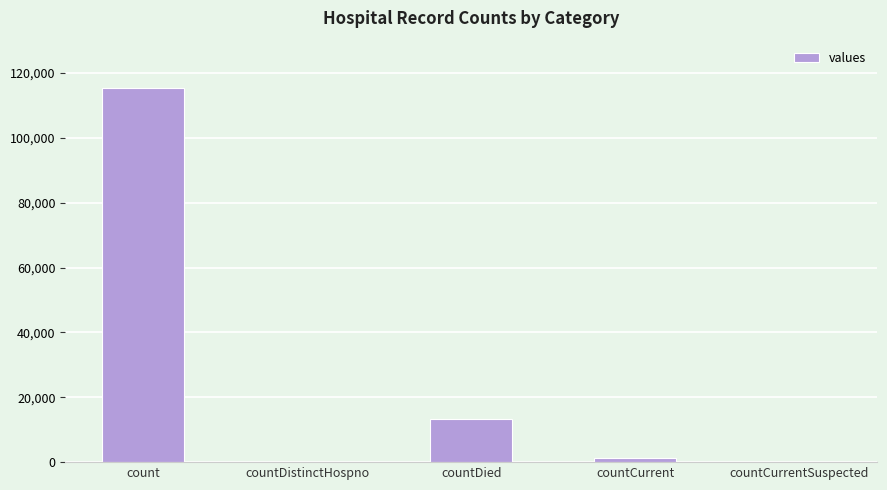

The chart shows a value of 0 at countCurrentSuspected. True or false?

True